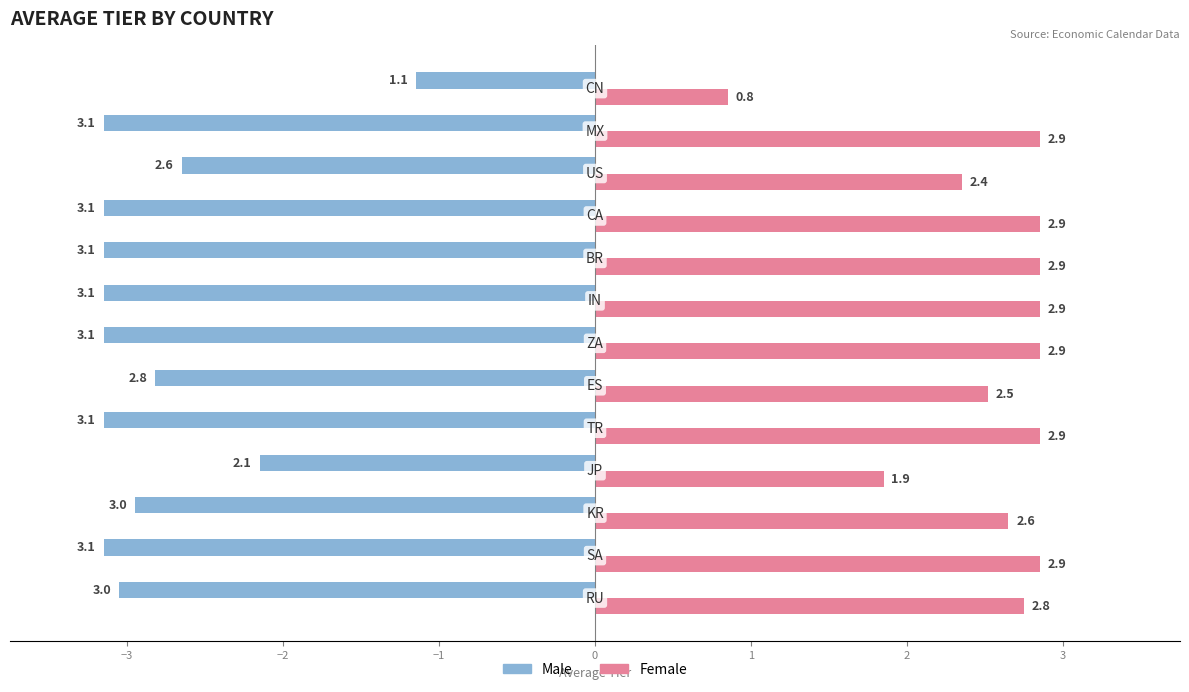

List the series in order of their overall mean, highest first.

Female, Male